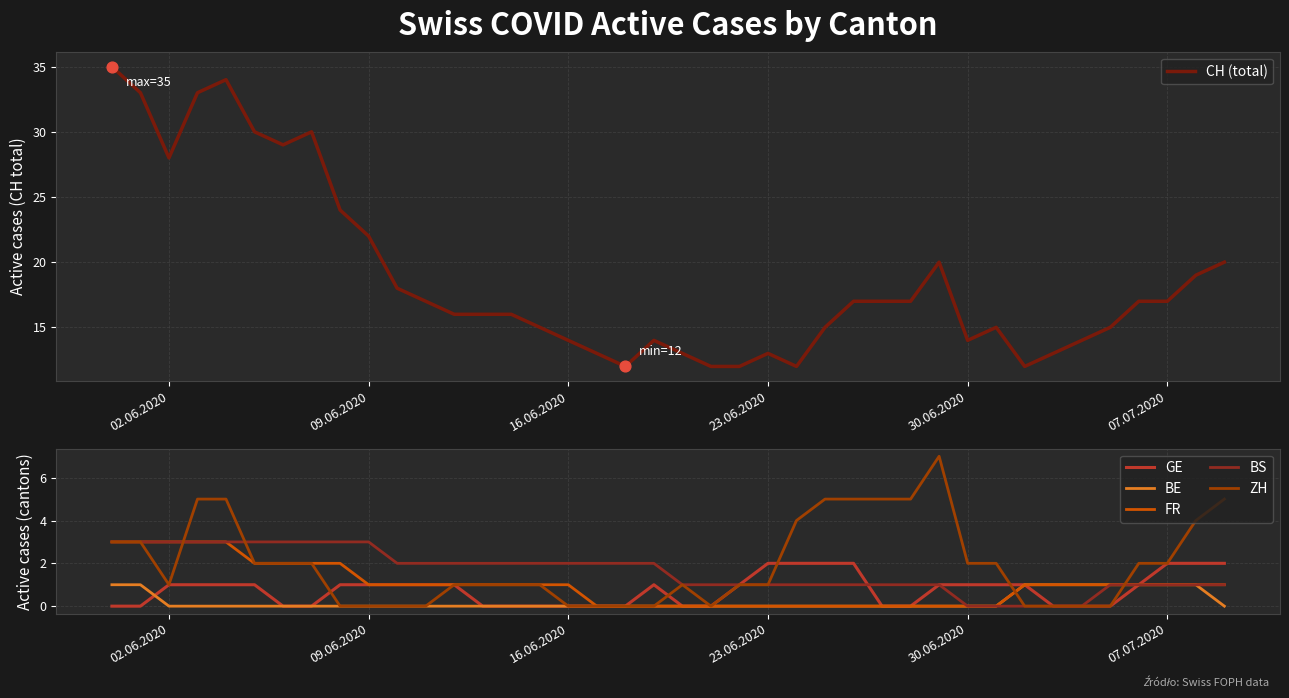

True or false: CH (total) has a value of 3 at 30.06.2020.

False